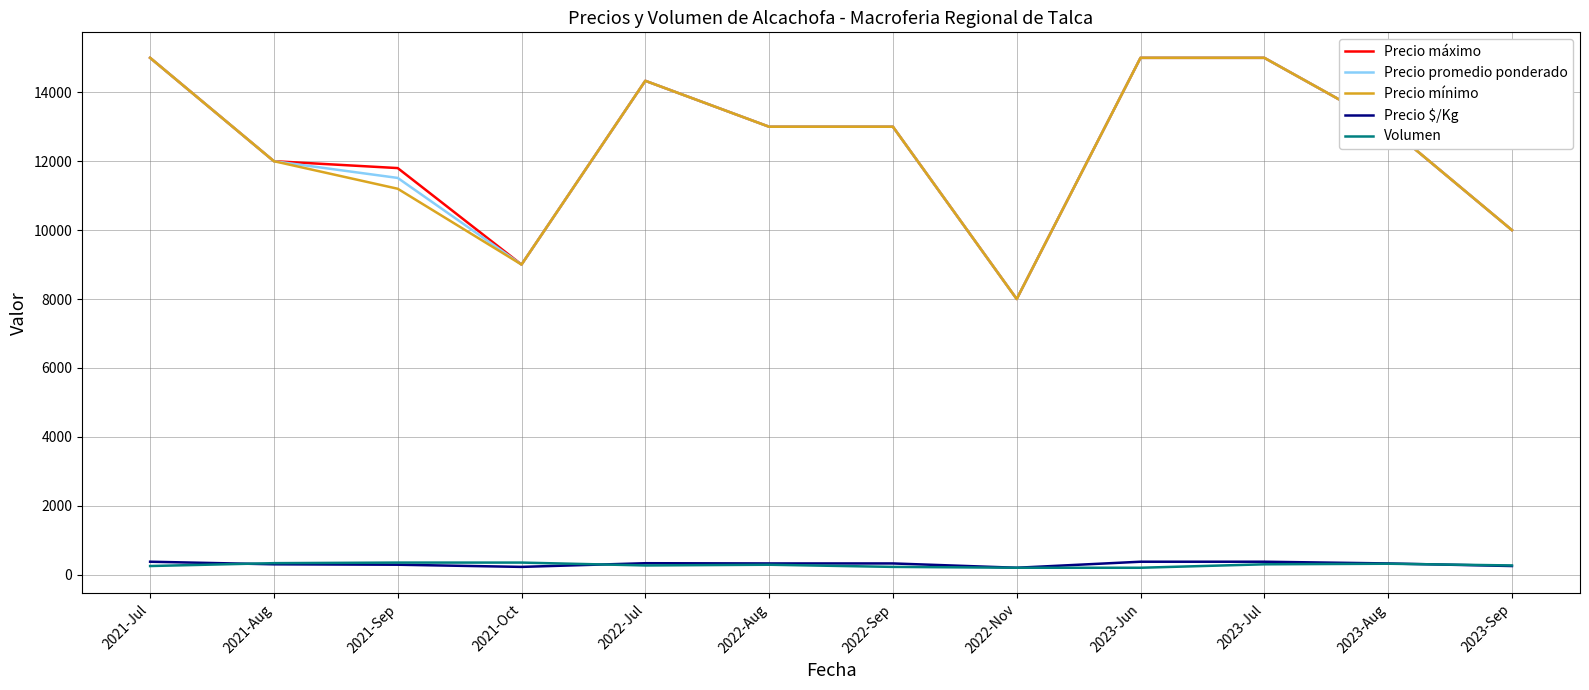

Is the value of Precio promedio ponderado at 2021-Sep greater than the value of Precio mínimo at 2022-Jul?

No